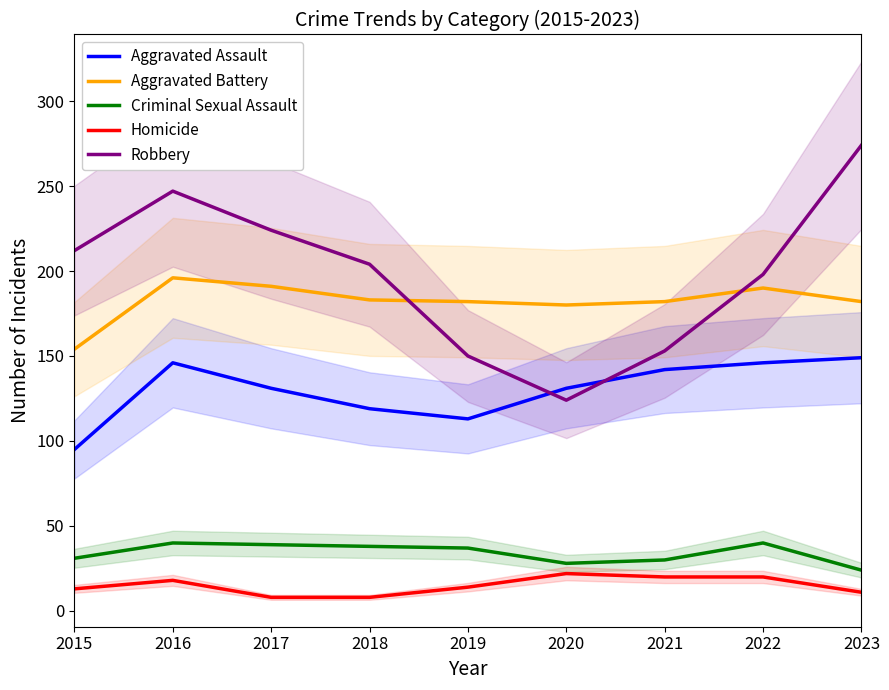

Which series has the largest range (max minus min)?

Robbery